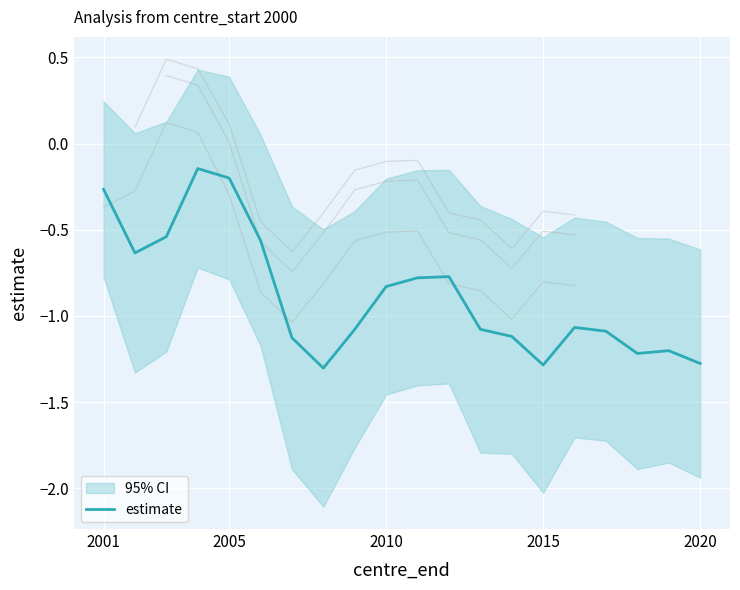

How many values exceed -1?

9